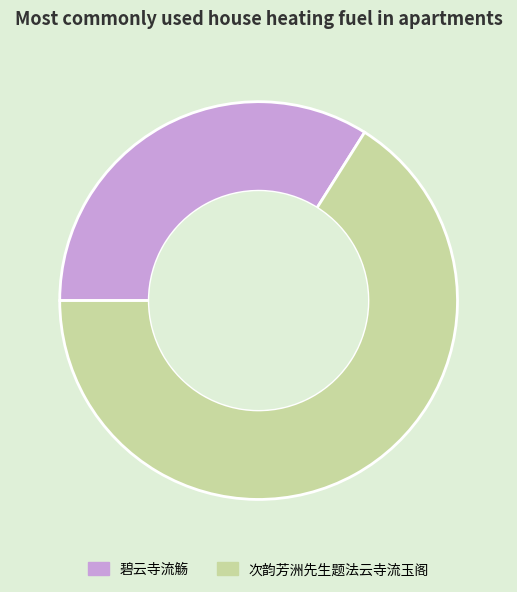

Approximately how many times larger is the value at 次韵芳洲先生题法云寺流玉阁 compared to 碧云寺流觞?

1.9